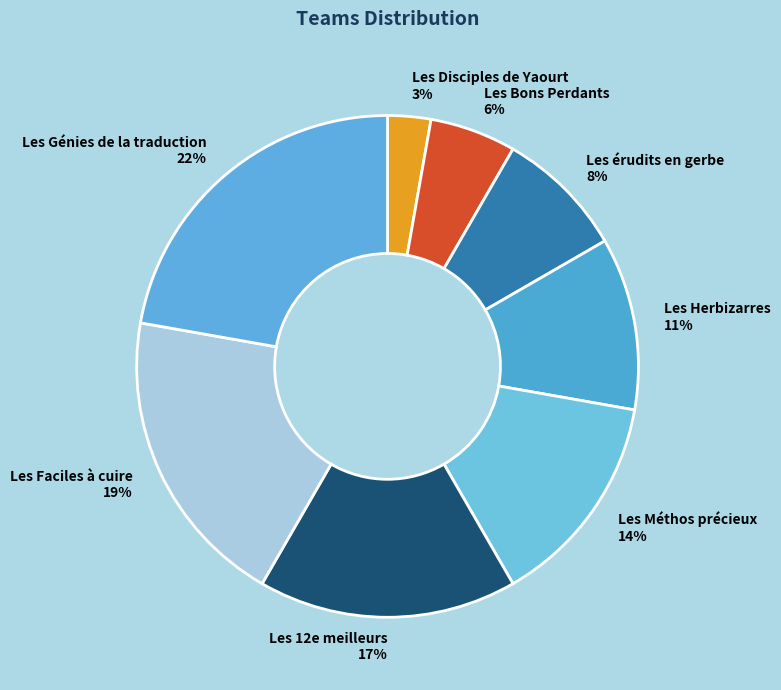

Is there a majority slice in this chart?

No